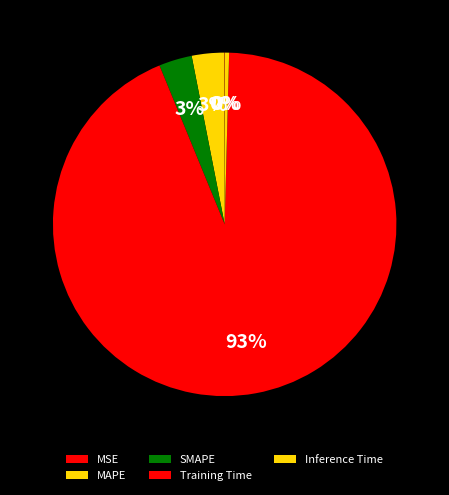

What is the change in value from MSE to Training Time?

+1.6